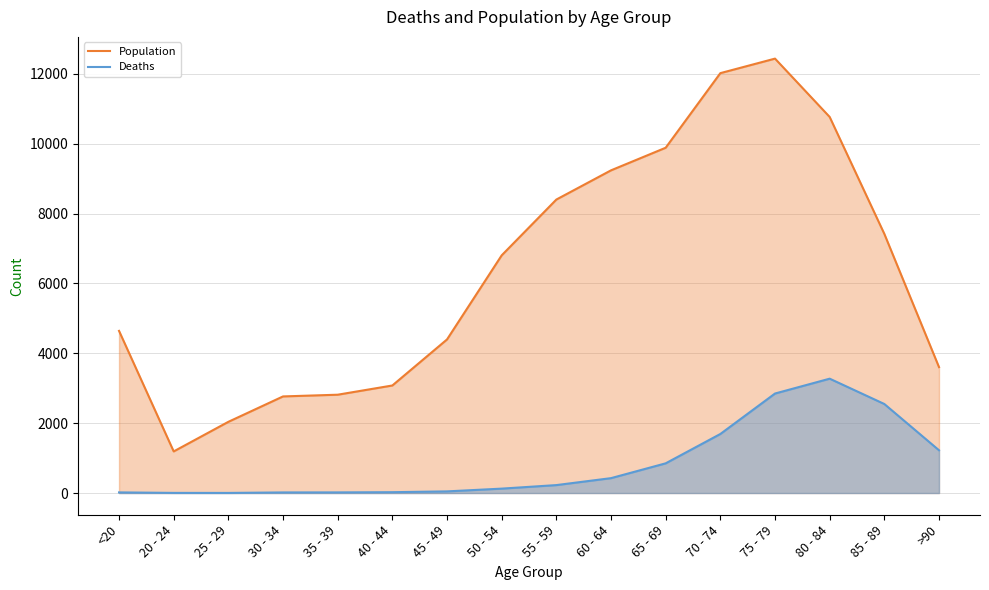

What is the difference between the Deaths values at >90 and 45 - 49?

1177